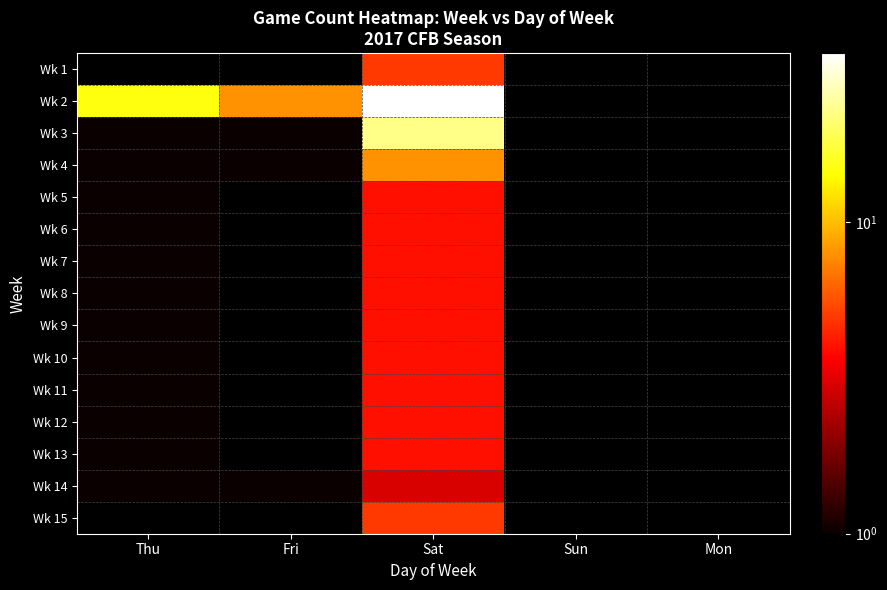

What is the smallest value displayed?

1.0